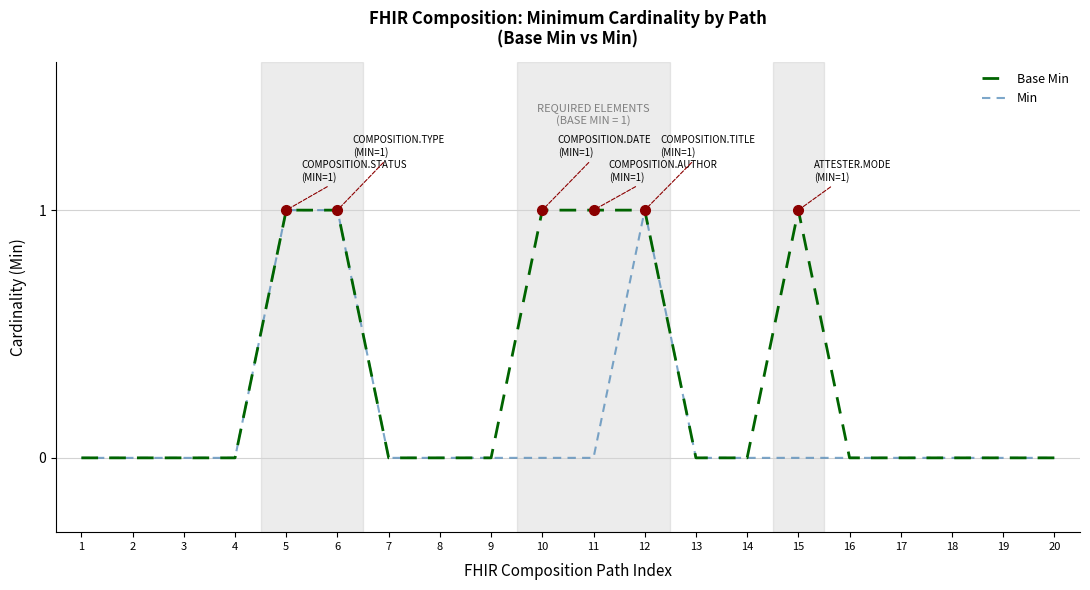

Rank the series by their average value, from lowest to highest.

Min, Base Min